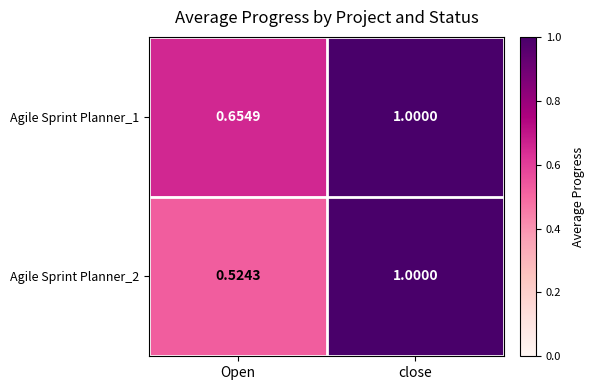

Which series changed the most between Open and close?

Agile Sprint Planner_2